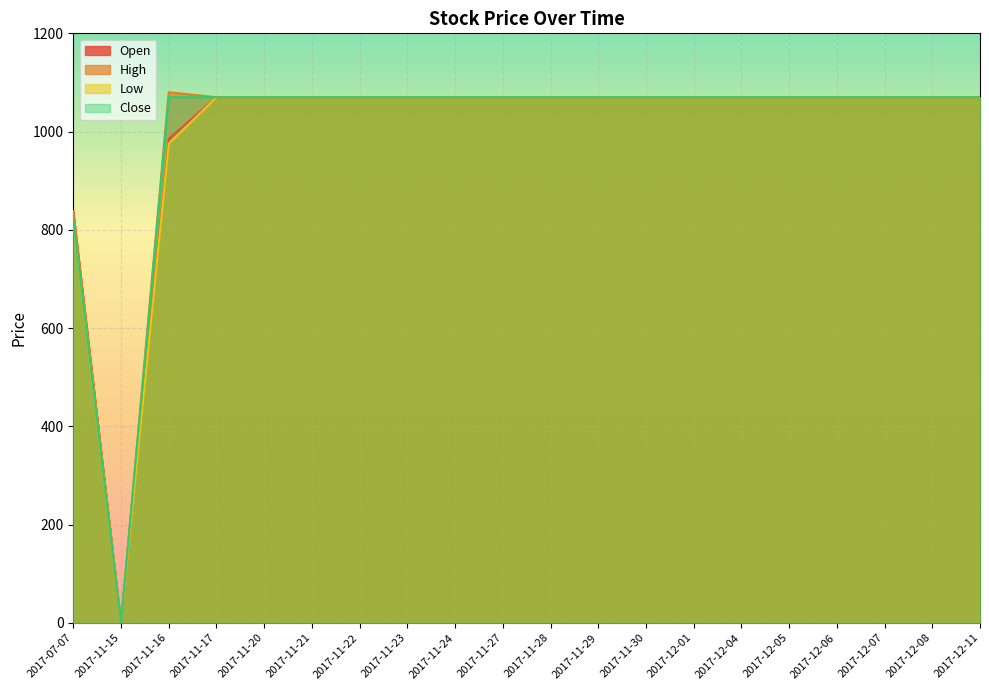

At which category does Low reach its first local valley?

2017-11-15